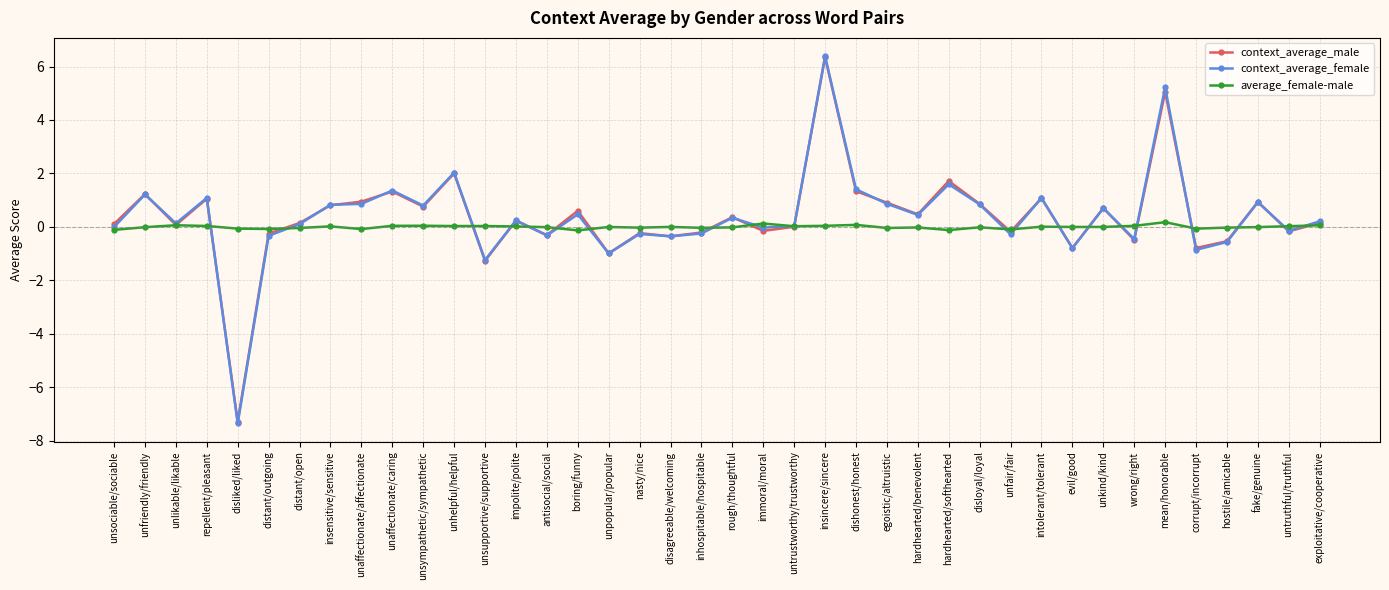

What is the spread (max minus min) of values at rough/thoughtful?

0.4